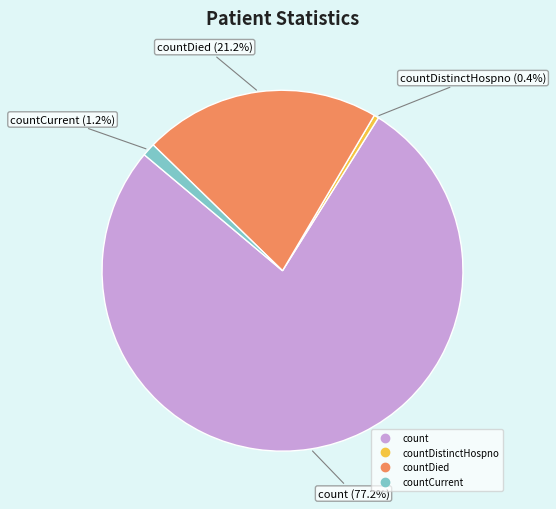

Count the number of slices in the pie.

4